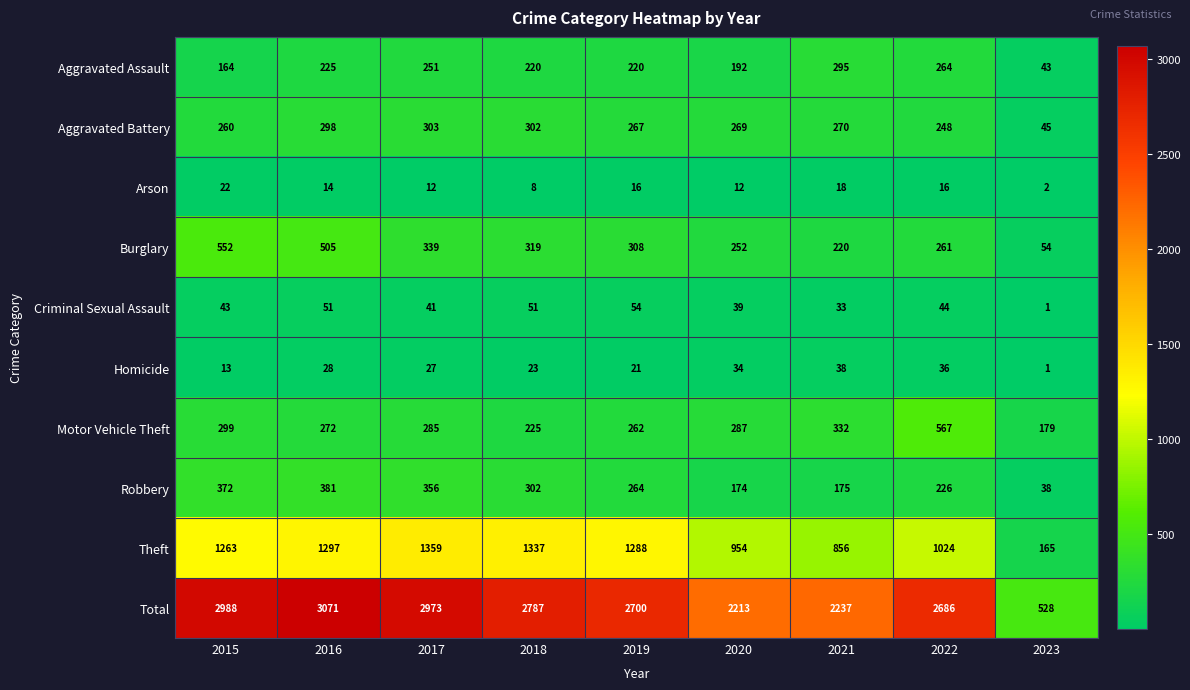

The value of Arson at 2019 is 8. True or false?

False